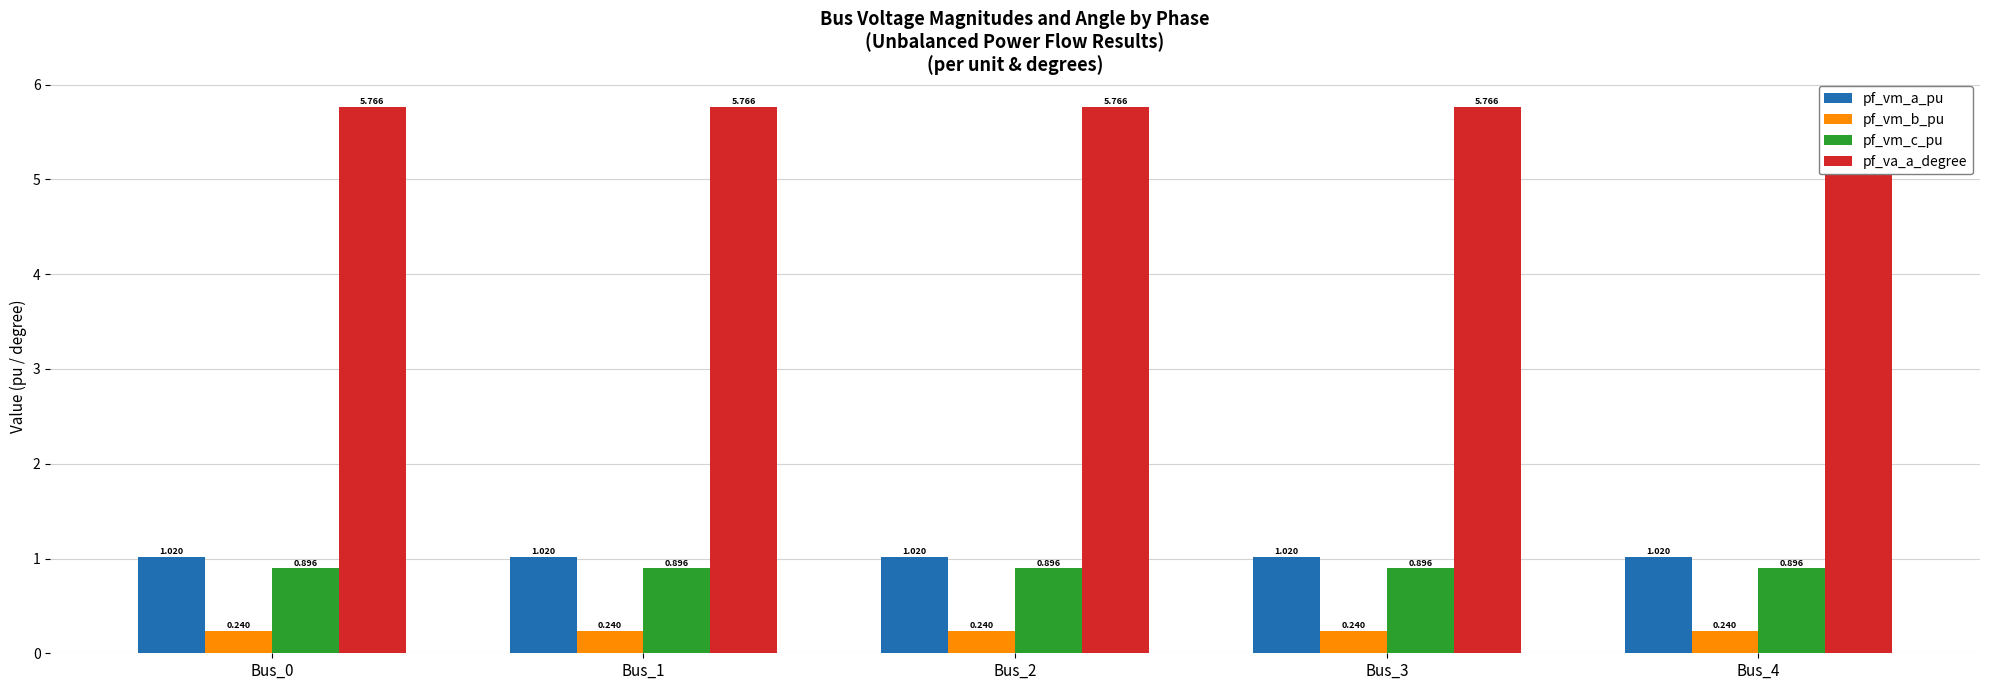

What is the sum of all pf_vm_b_pu values?

1.2